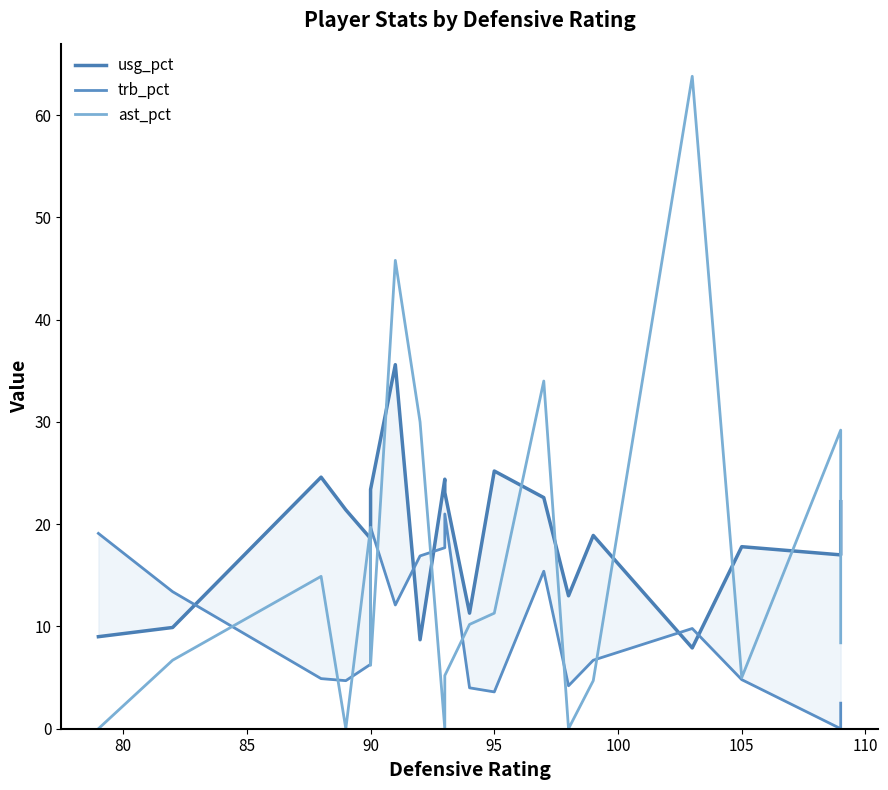

How many intersections are there between usg_pct and ast_pct?

10